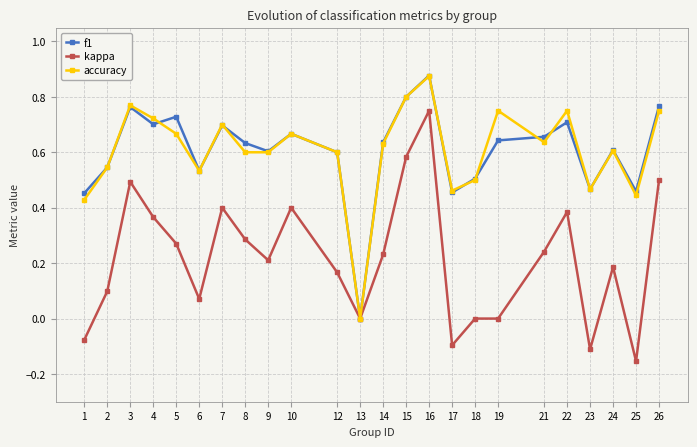

What are all the series names shown in the legend?

f1, kappa, accuracy